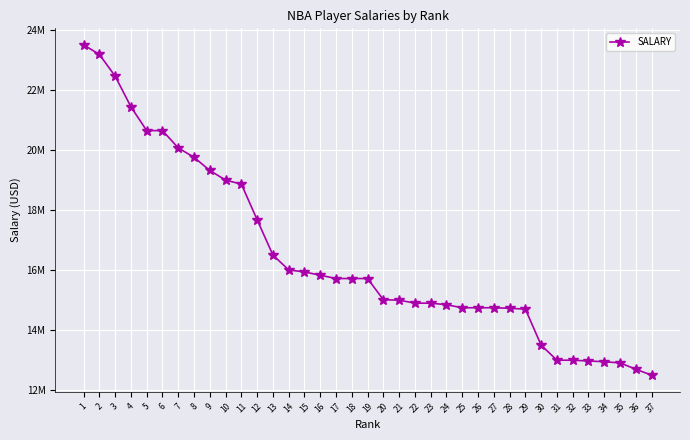

Is this an area chart (filled region under the line)?

No